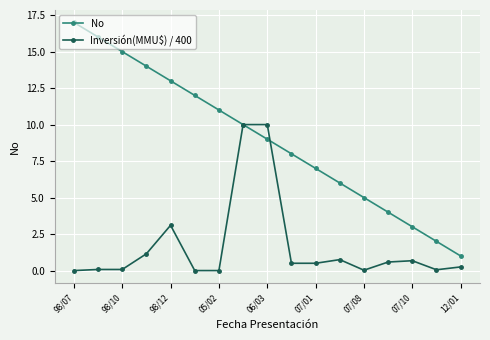

Which series has the largest total across all categories?

No